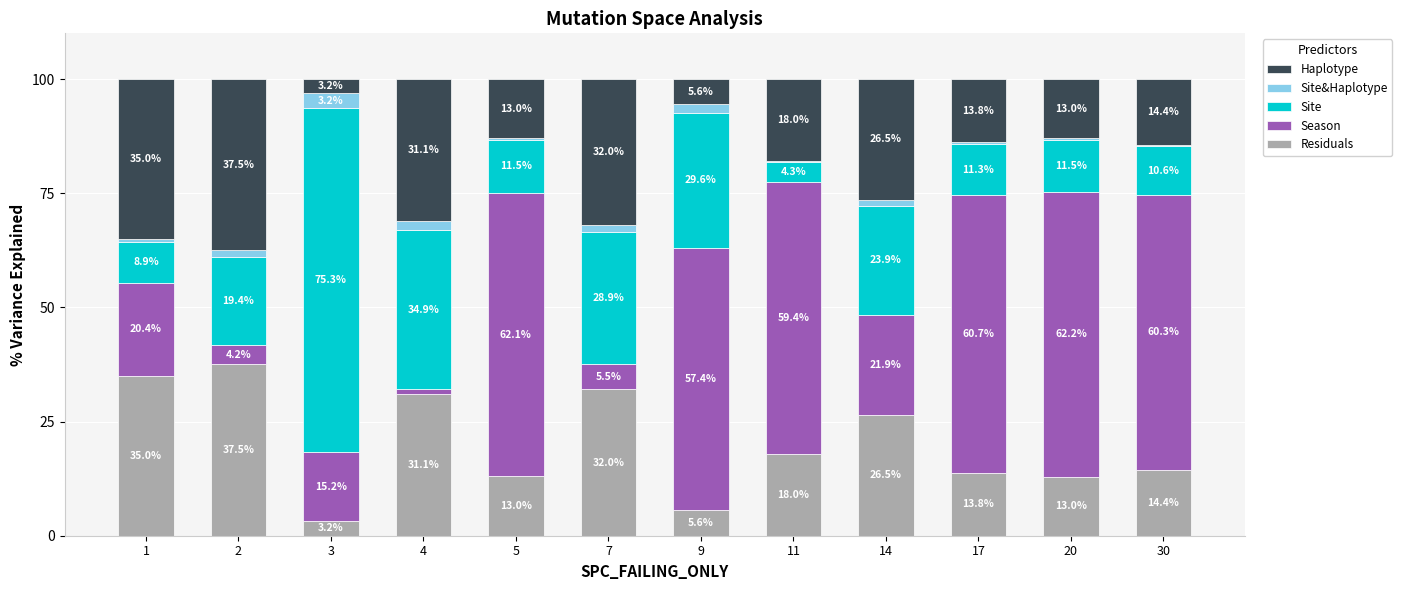

The value of Residuals at 2 is 37.5. True or false?

True